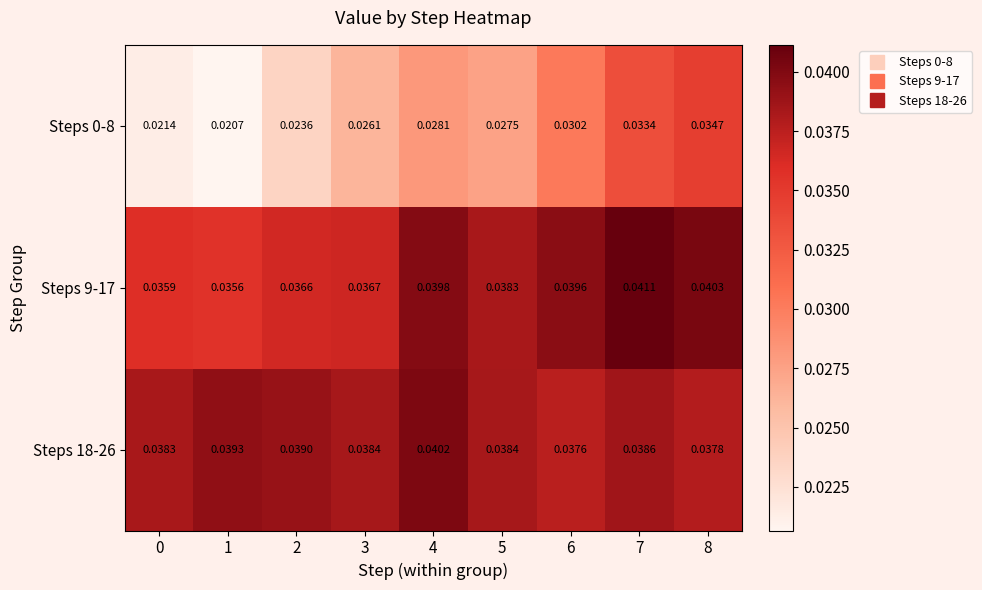

Is the value of Steps 0-8 at 6 greater than the value of Steps 9-17 at 8?

No